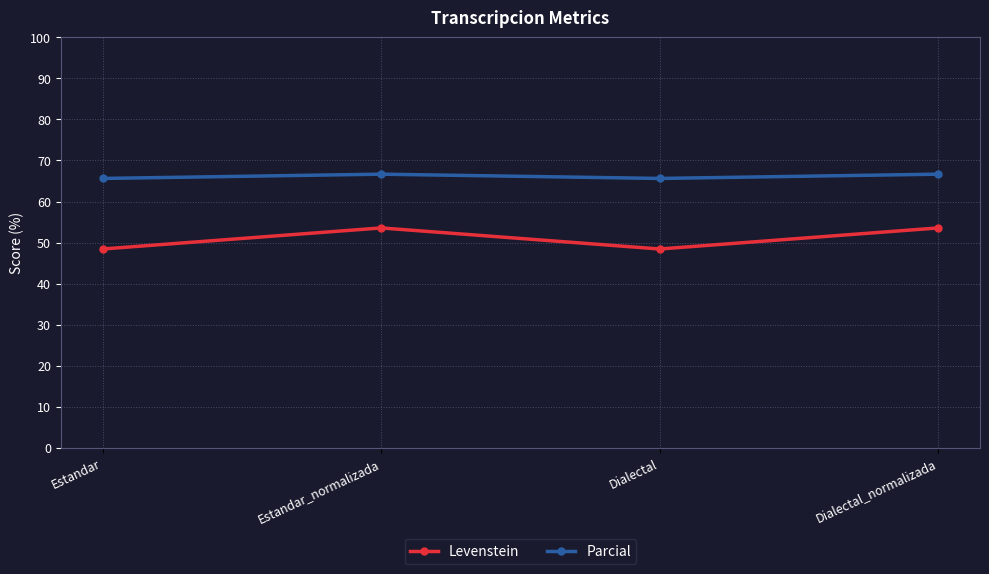

Which series has the widest spread of values?

Levenstein